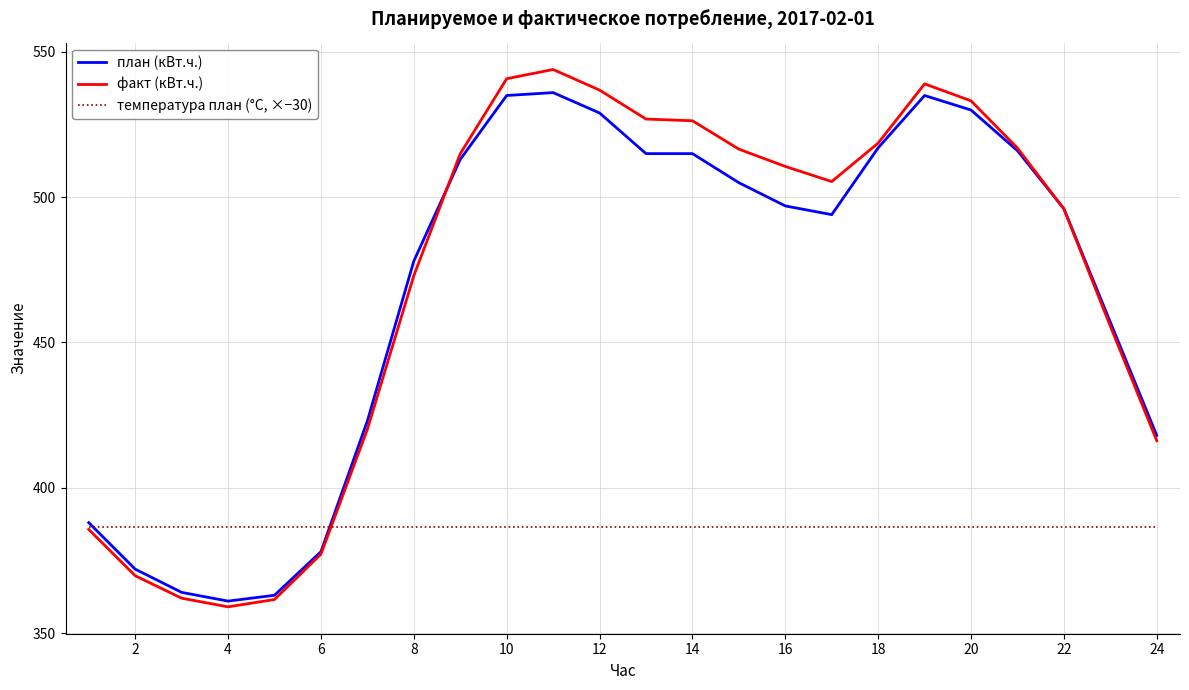

What is the minimum value for факт (кВт.ч.)?

359.0